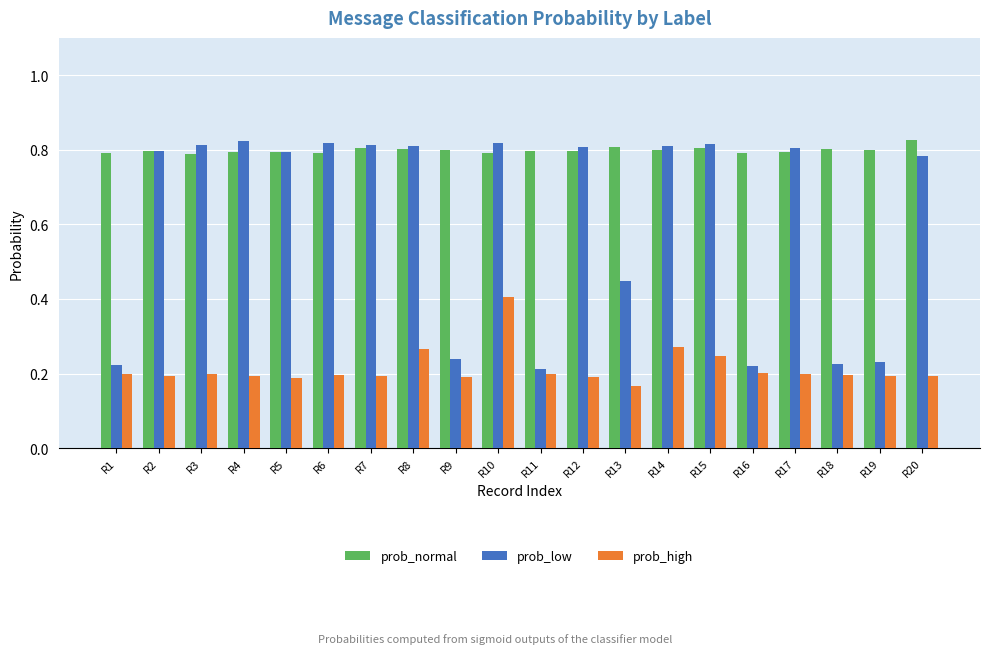

What is the average value of the prob_low series?

0.6